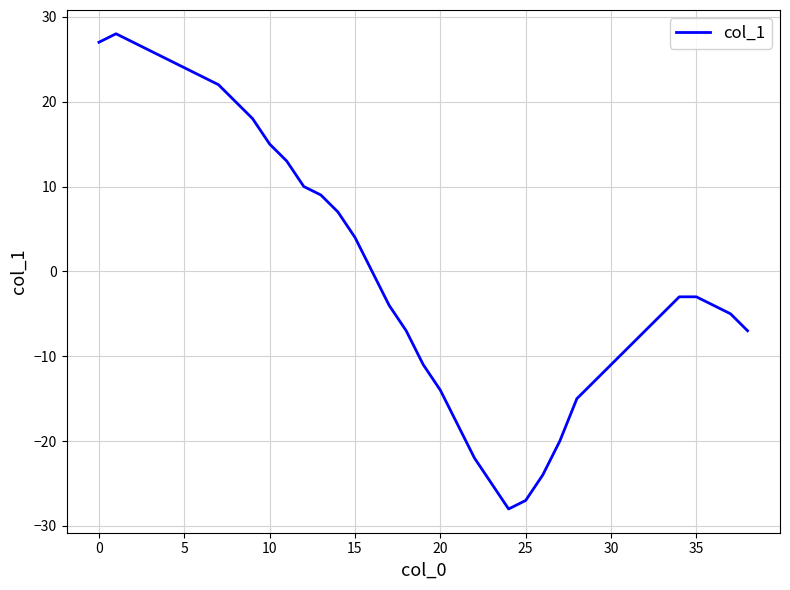

What is the minimum value shown in the chart?

-28